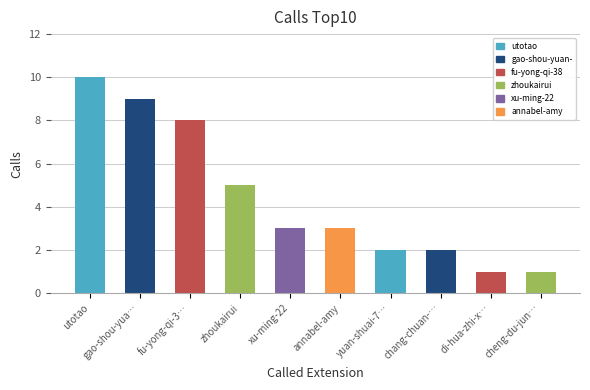

What is the average value?

4